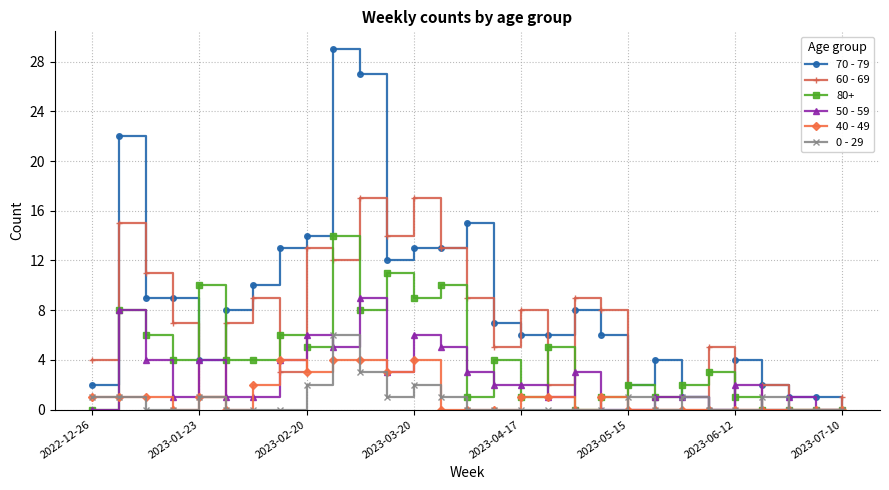

Which series has the widest spread of values?

70 - 79